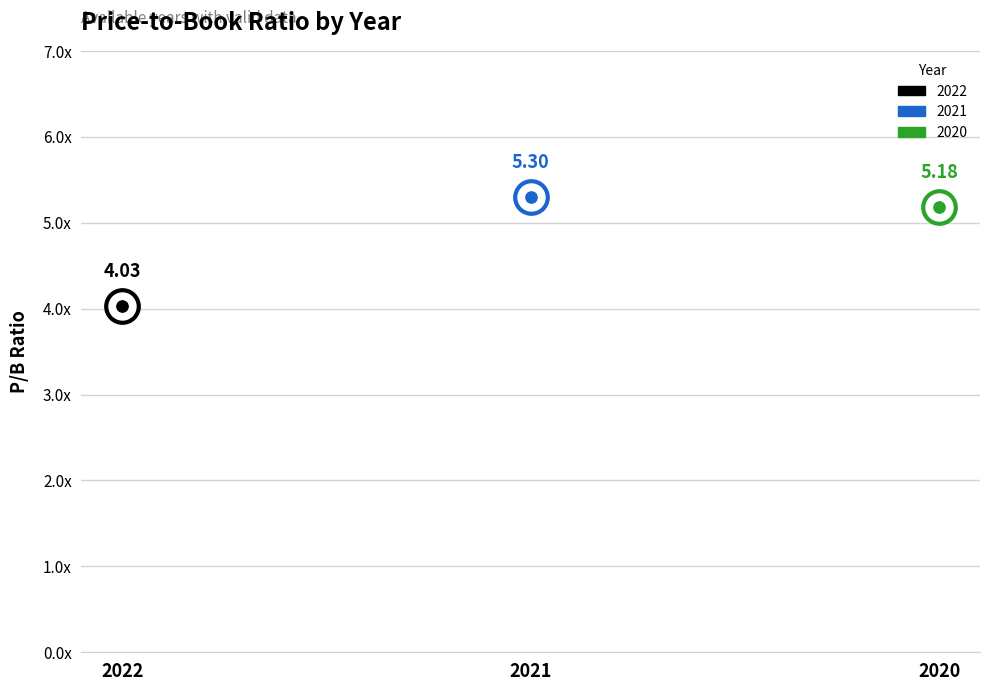

What is the change in value from 2022 to 2020?

+1.1